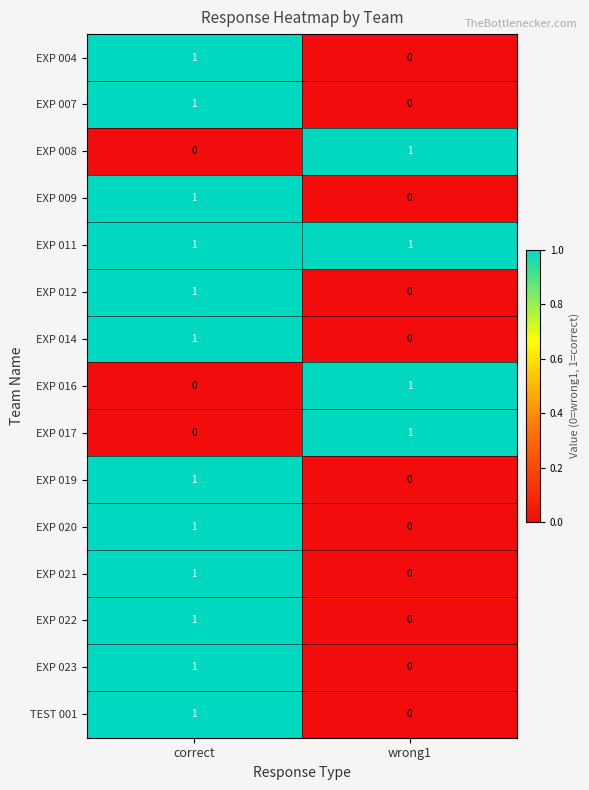

Is it true that EXP 021 equals 1 at correct?

True